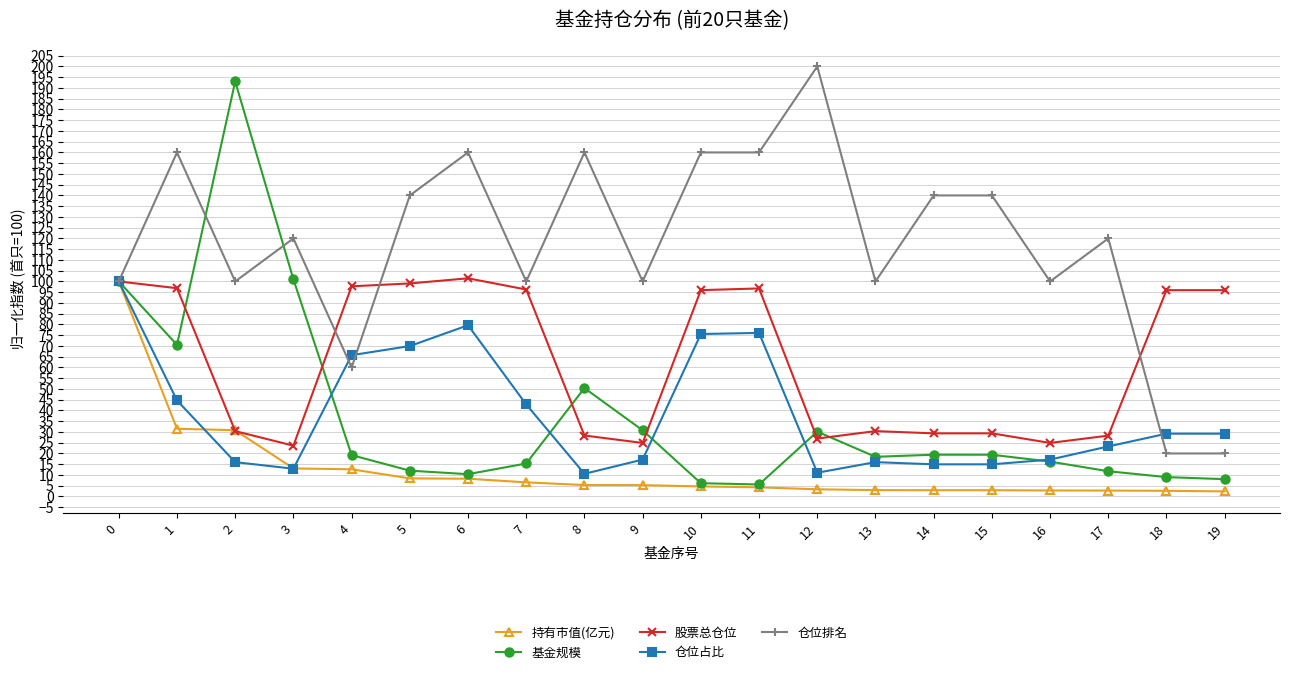

What is the highest value of the 仓位占比 series?

100.0